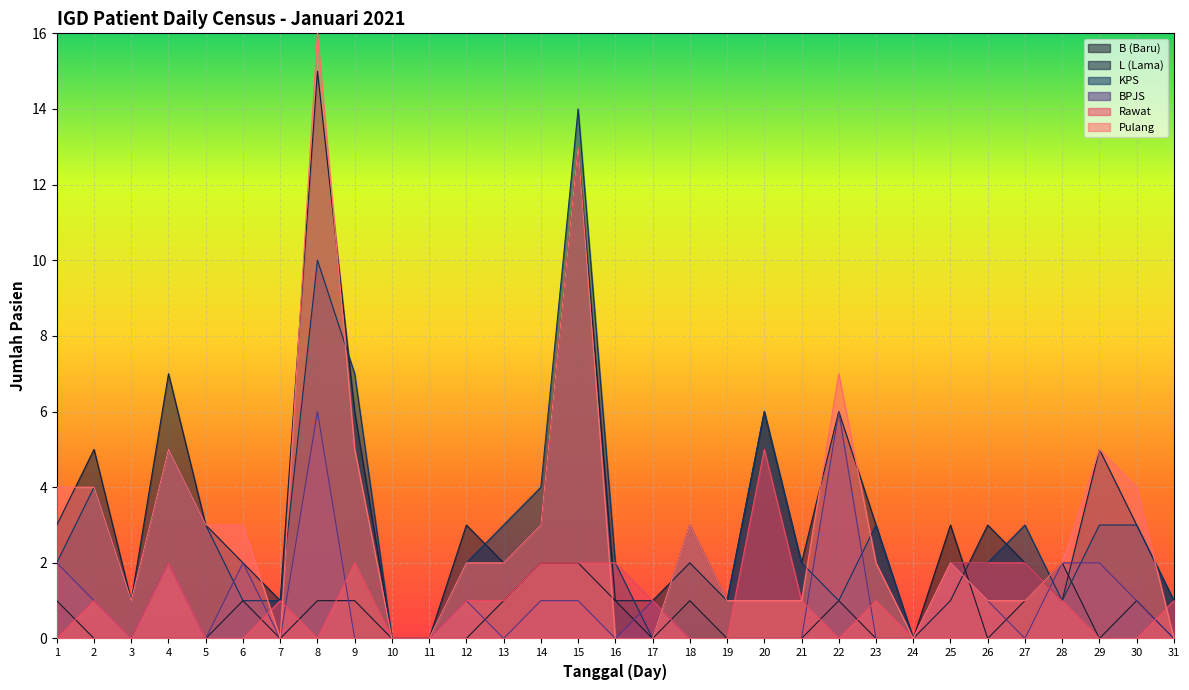

How many lines are shown in the chart?

6